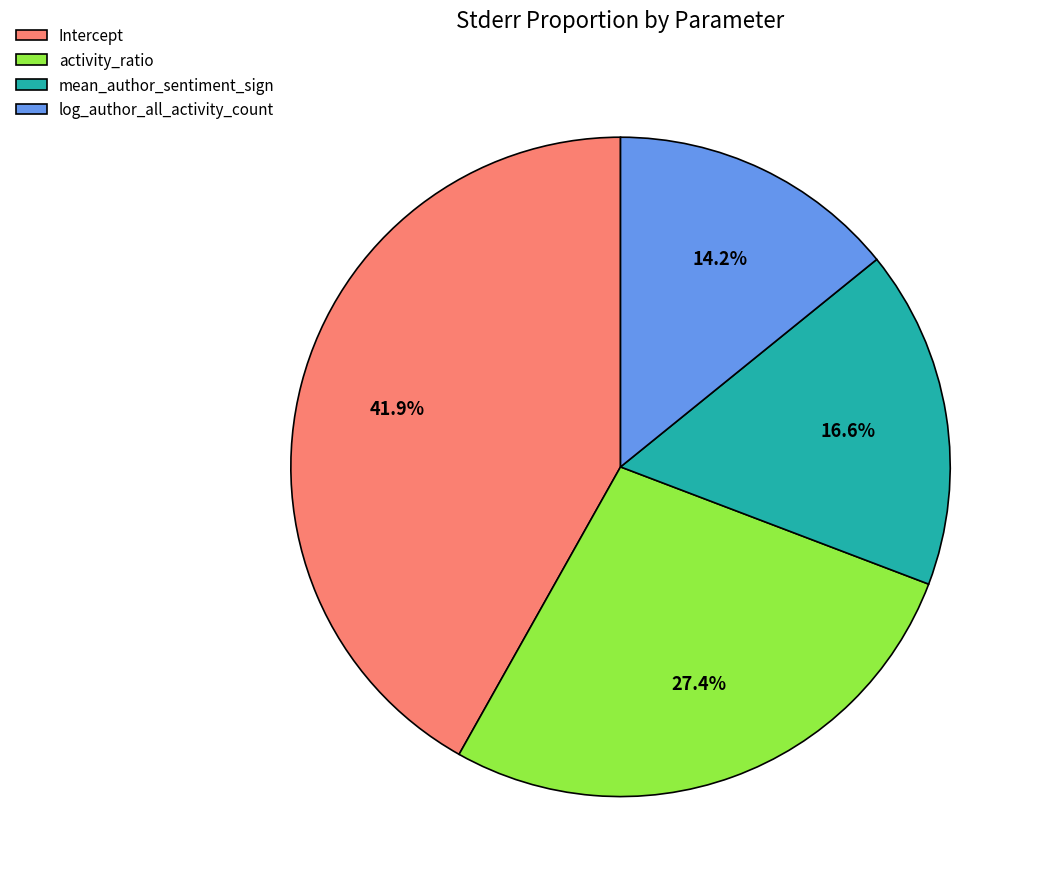

Which slice is the smallest?

log_author_all_activity_count